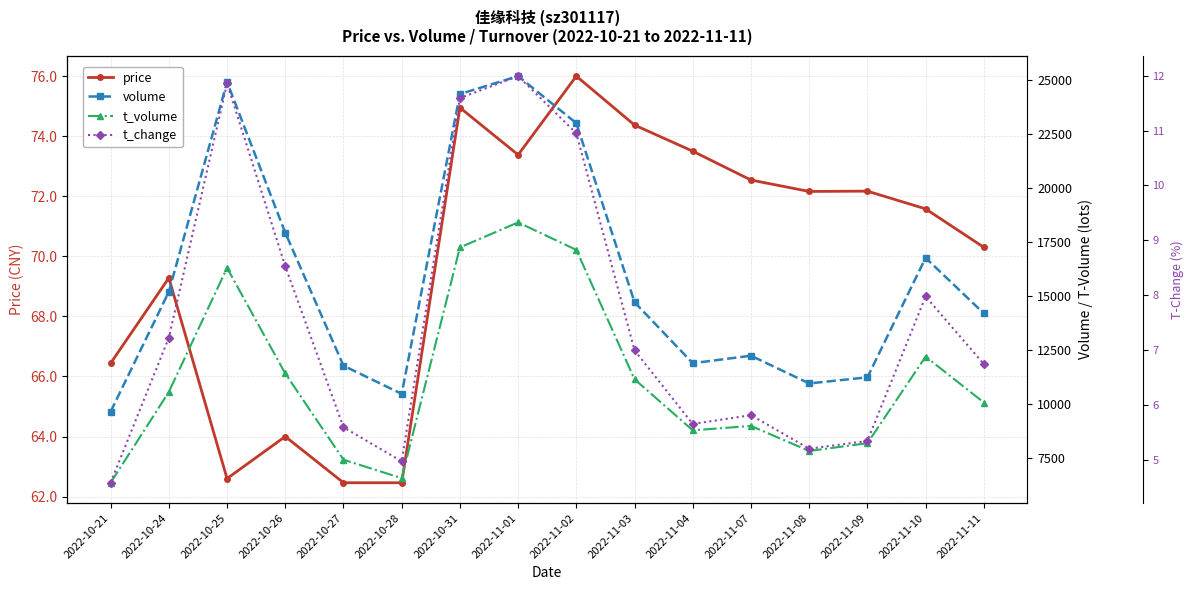

List the labels in order of price value, largest first.

2022-11-02, 2022-10-31, 2022-11-03, 2022-11-04, 2022-11-01, 2022-11-07, 2022-11-09, 2022-11-08, 2022-11-10, 2022-11-11, 2022-10-24, 2022-10-21, 2022-10-26, 2022-10-25, 2022-10-27, 2022-10-28